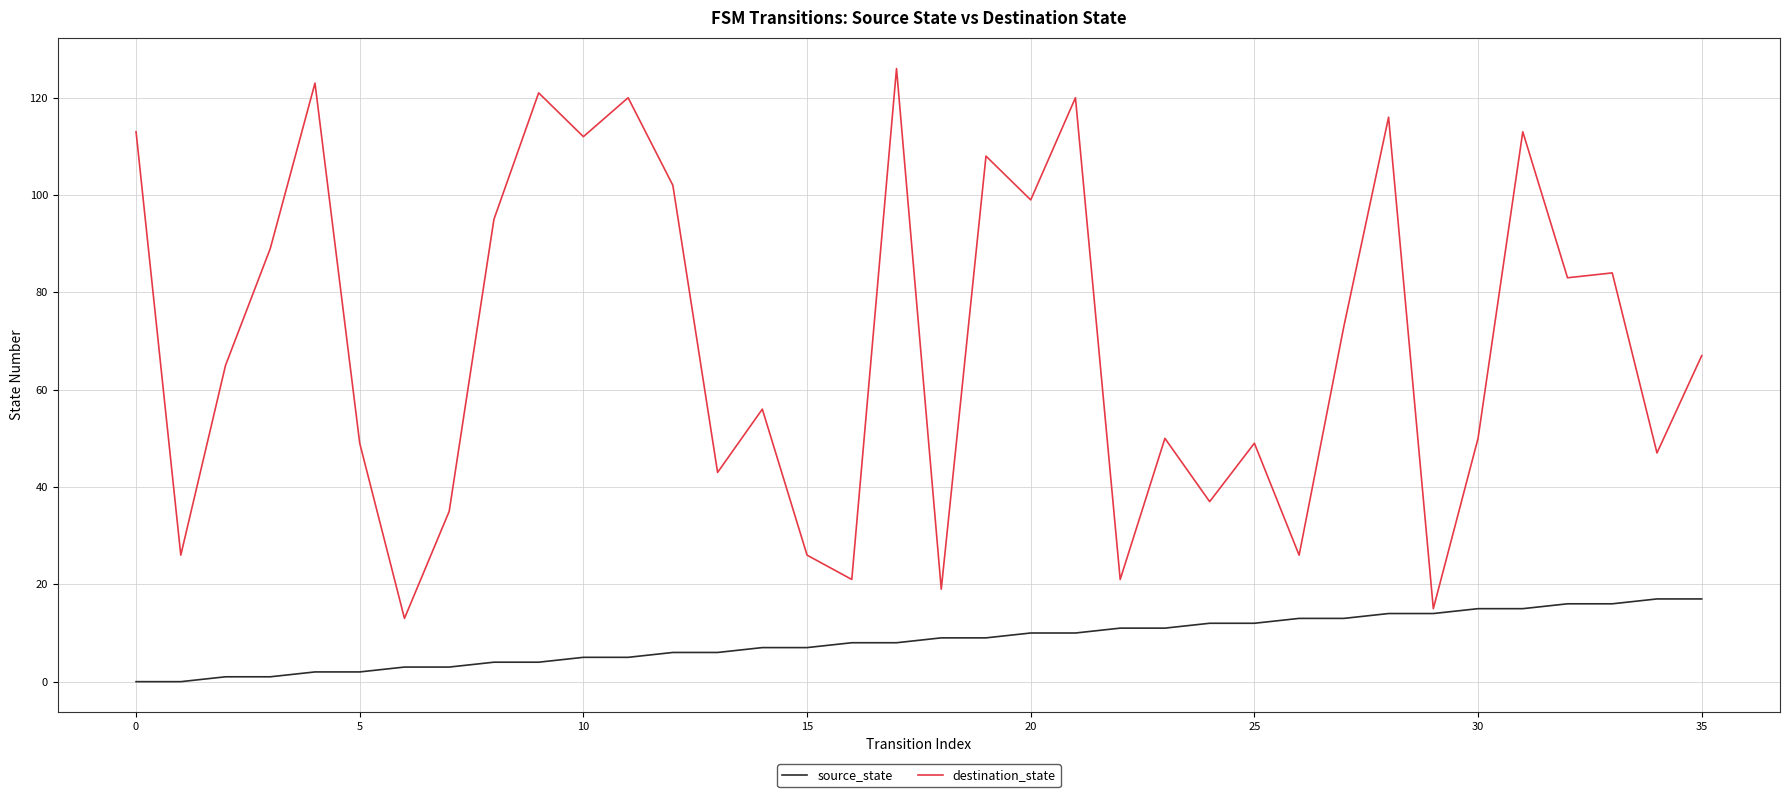

Which series has the largest total across all categories?

destination_state